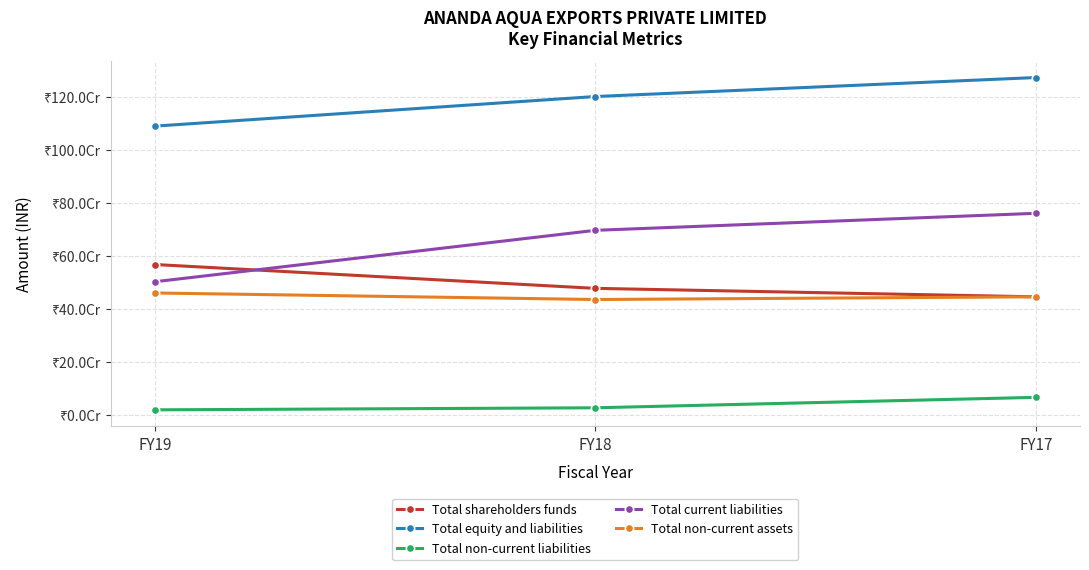

What are all the series names shown in the legend?

Total shareholders funds, Total equity and liabilities, Total non-current liabilities, Total current liabilities, Total non-current assets